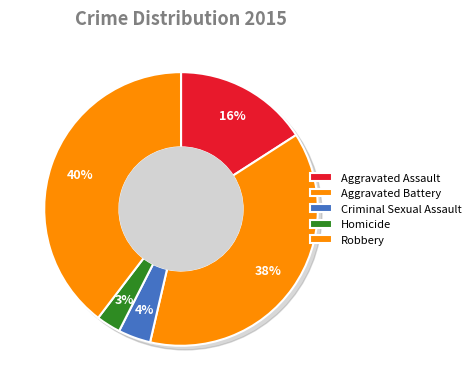

To the nearest percent, what is the difference between the Criminal Sexual Assault and Homicide slice percentages?

1%